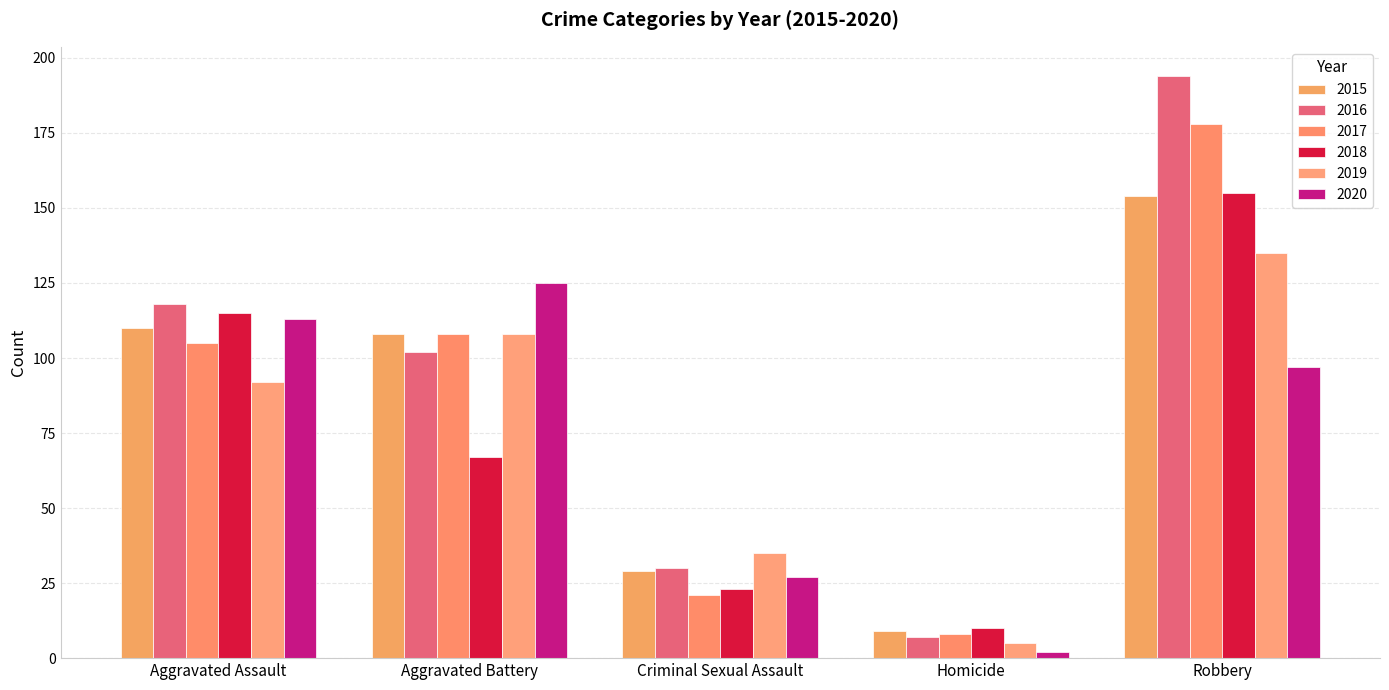

What position from the right is Aggravated Assault?

5